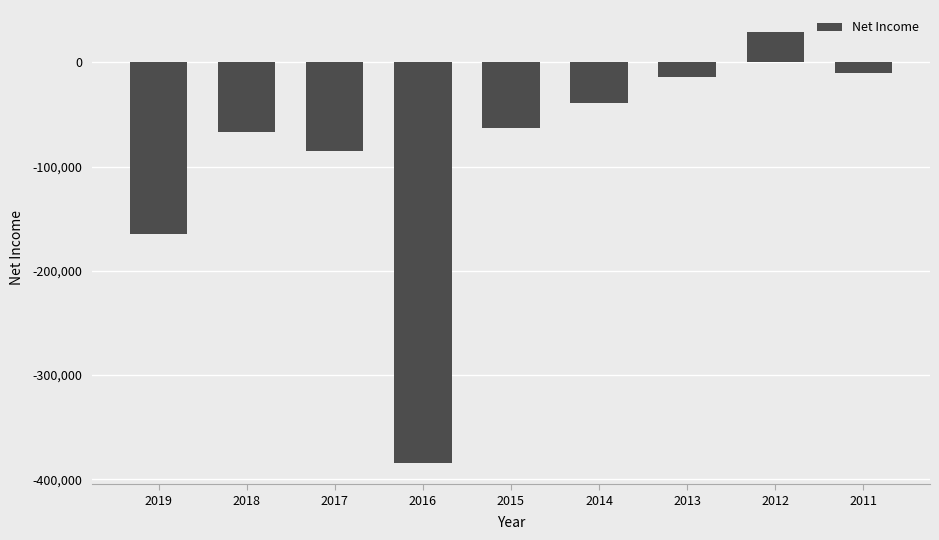

What is the minimum value shown in the chart?

-384200